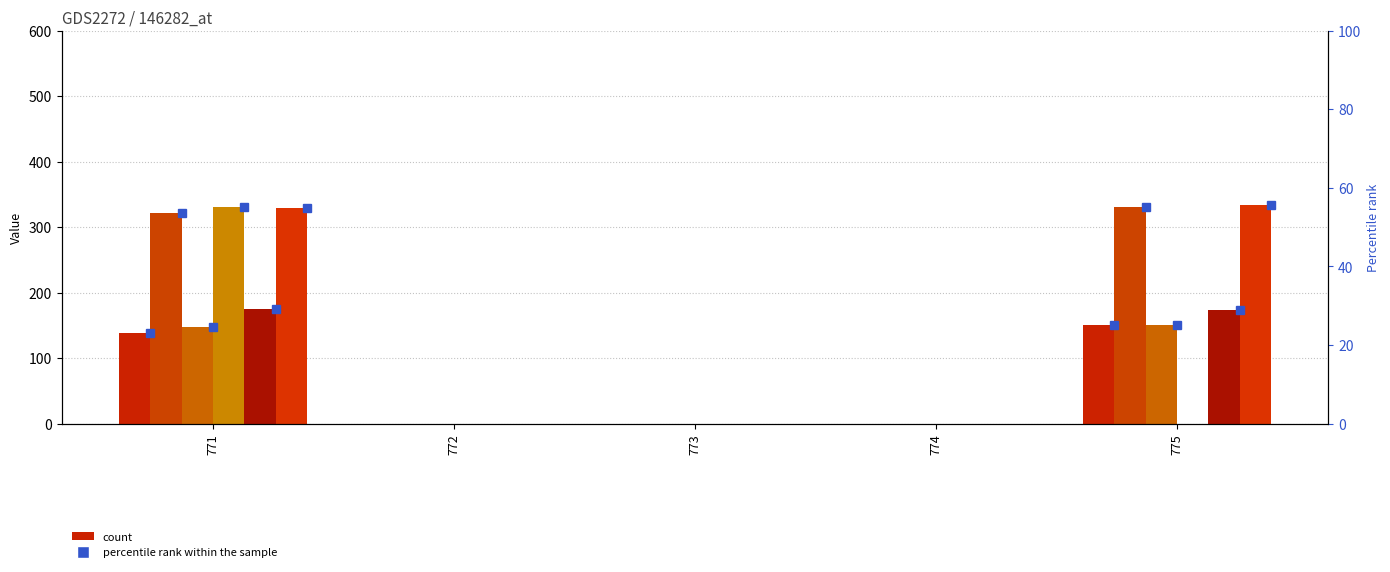

At which category is the sum across all series the highest?

771